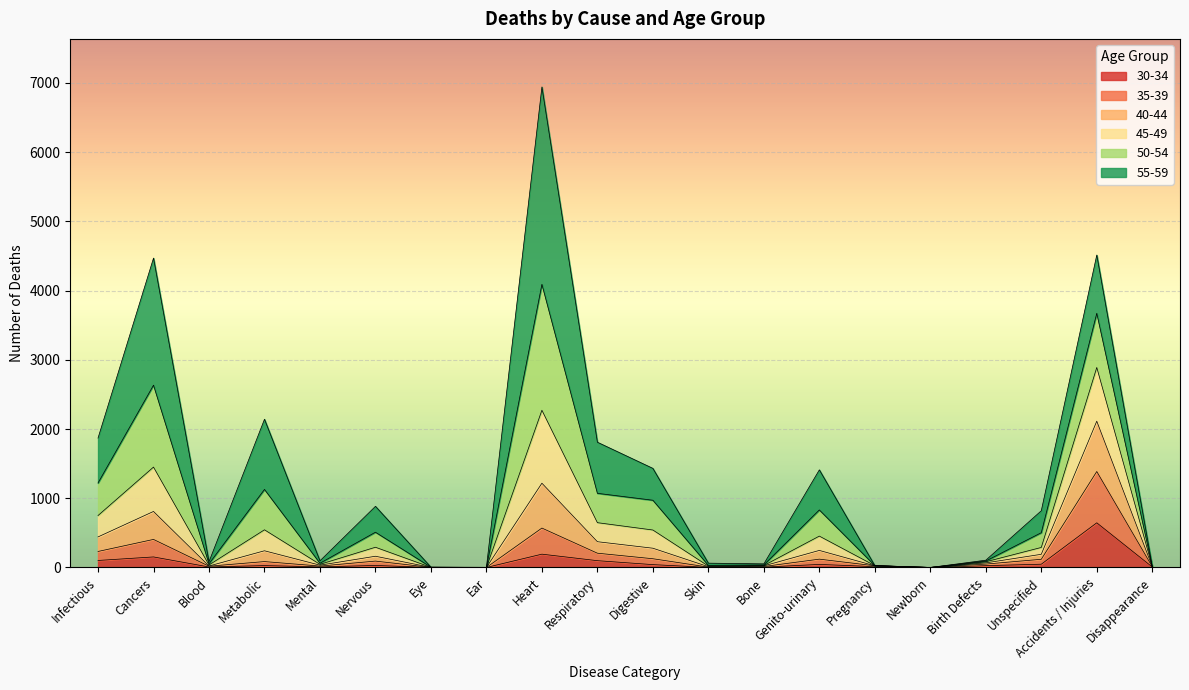

True or false: 30-34 and 45-49 cross at least once.

False